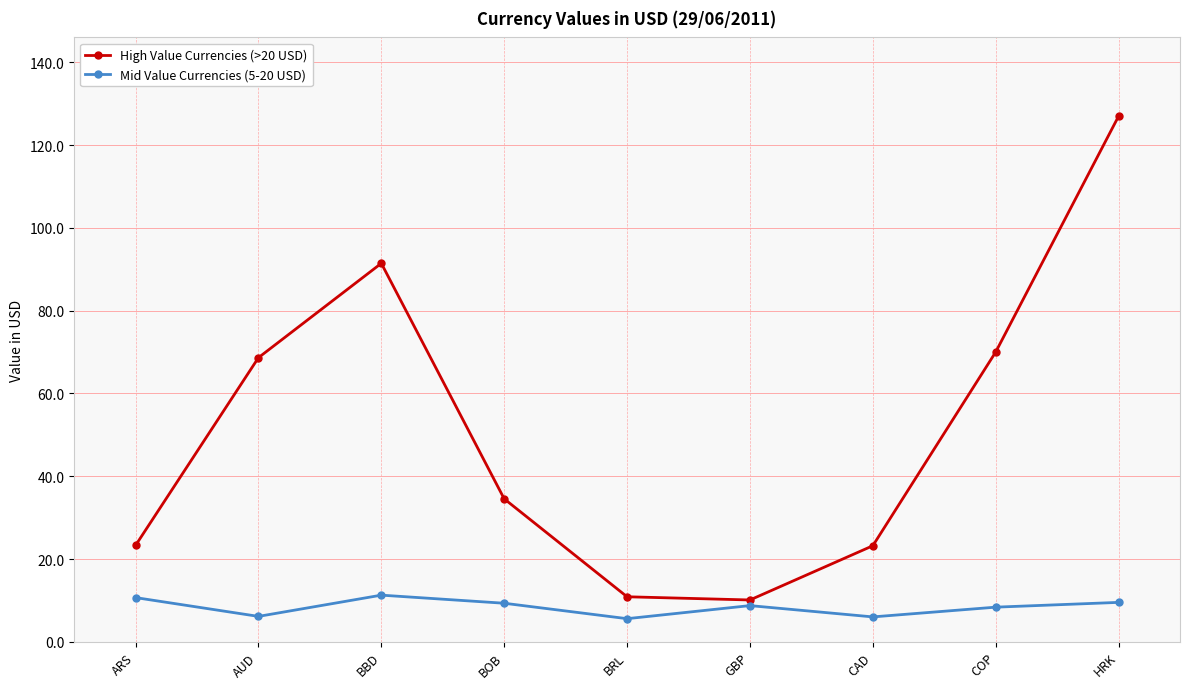

The value of Mid Value Currencies (5-20 USD) at CAD is 6.0. True or false?

True